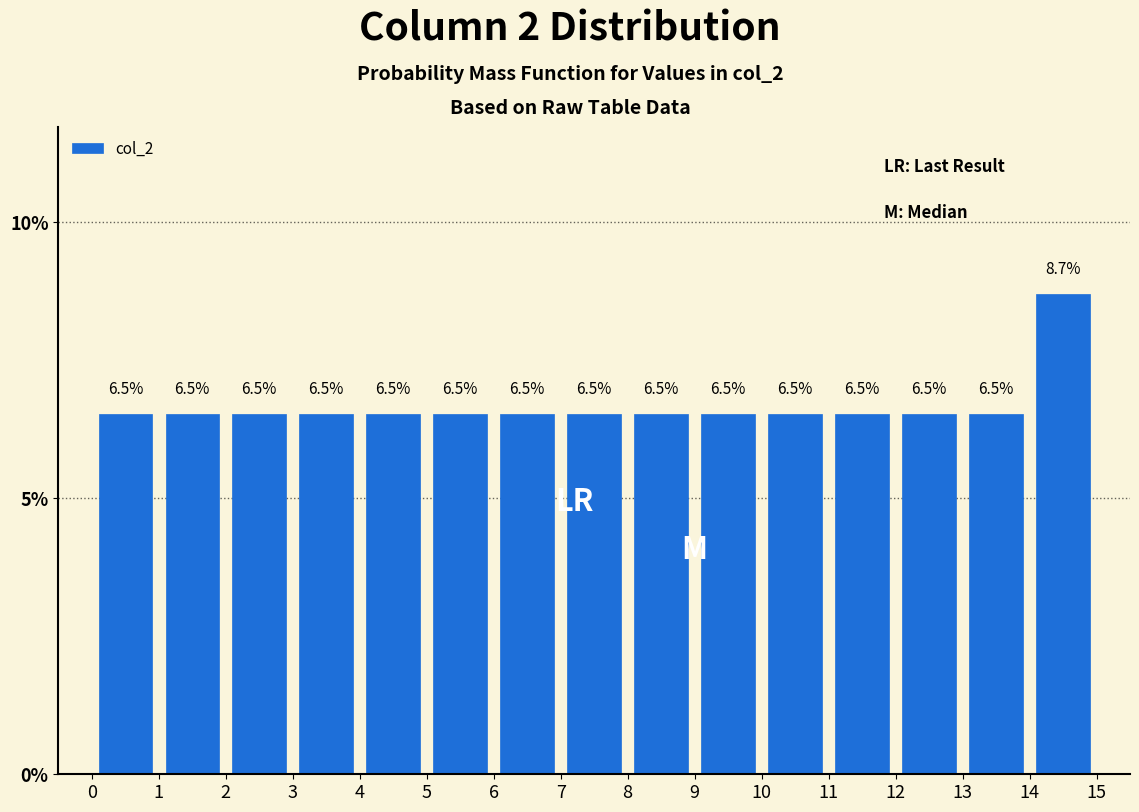

Which range on the x-axis has the tallest bar?

14 to 15